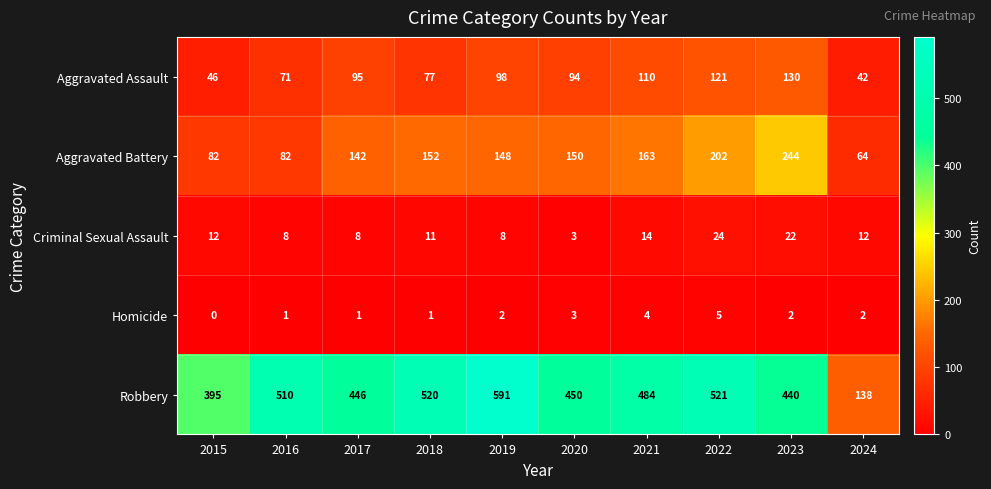

At which category is the sum across all series the highest?

2022